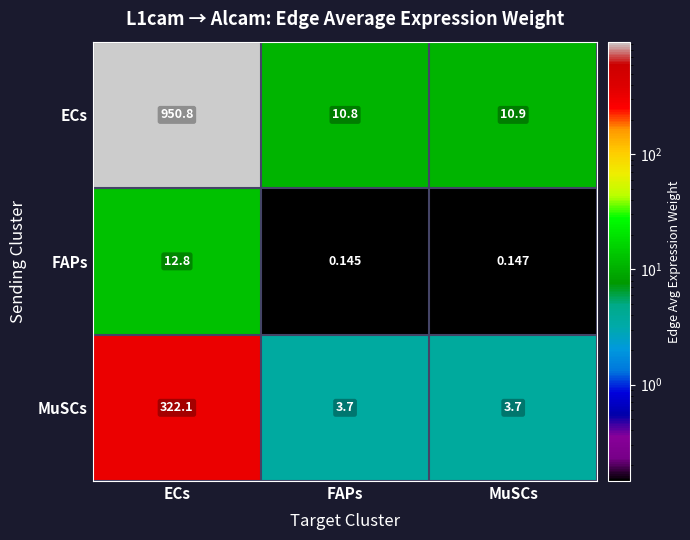

Which series has the largest total across all categories?

ECs